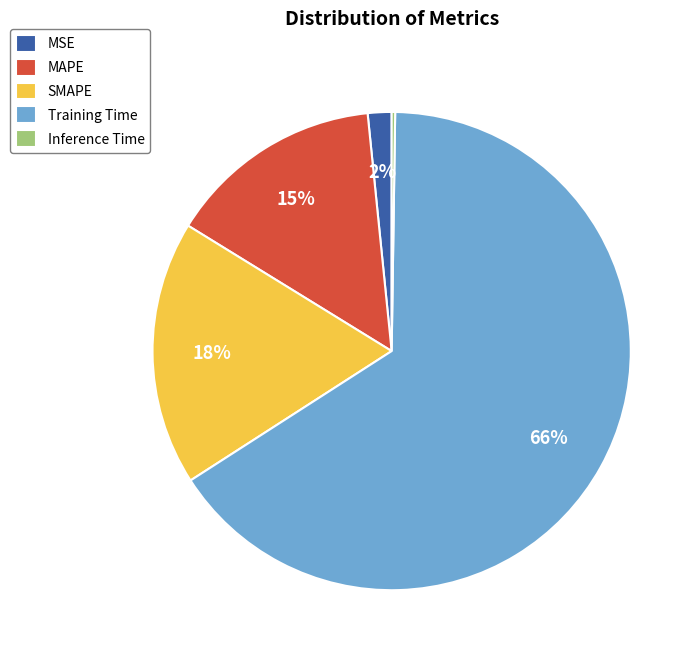

To the nearest percent, what is the average slice percentage?

20%